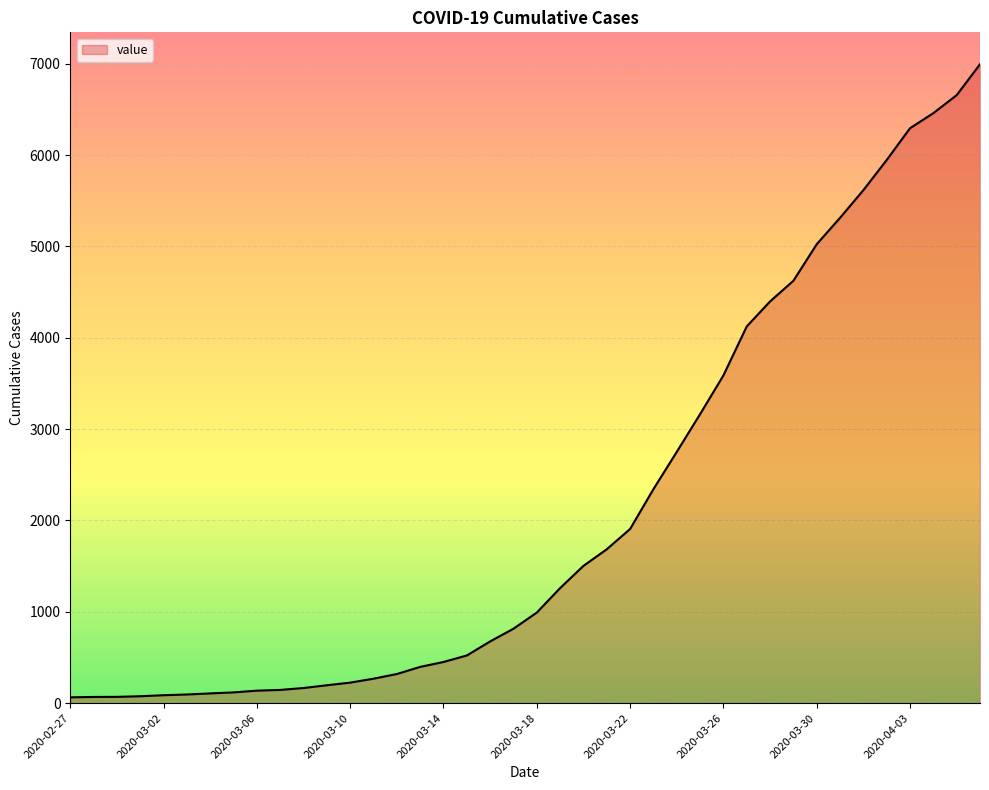

What is the greatest value displayed?

6994